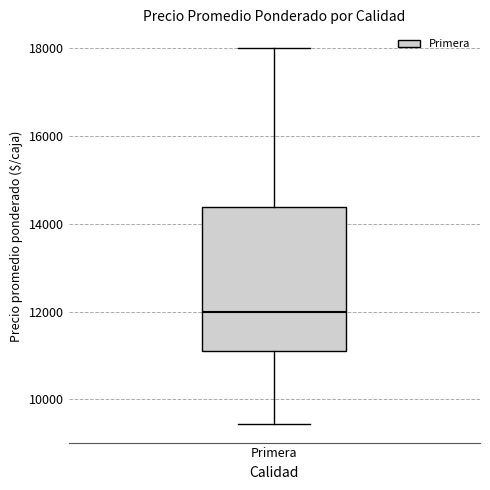

Transcribe this box plot: give where the median line is, the range the box spans, and where the two whiskers end, as read against the y-axis. The values are not printed on the chart, so give them approximately, as read against the axis.

median 12000, box 11200 to 14400, whiskers 9400 to 18000